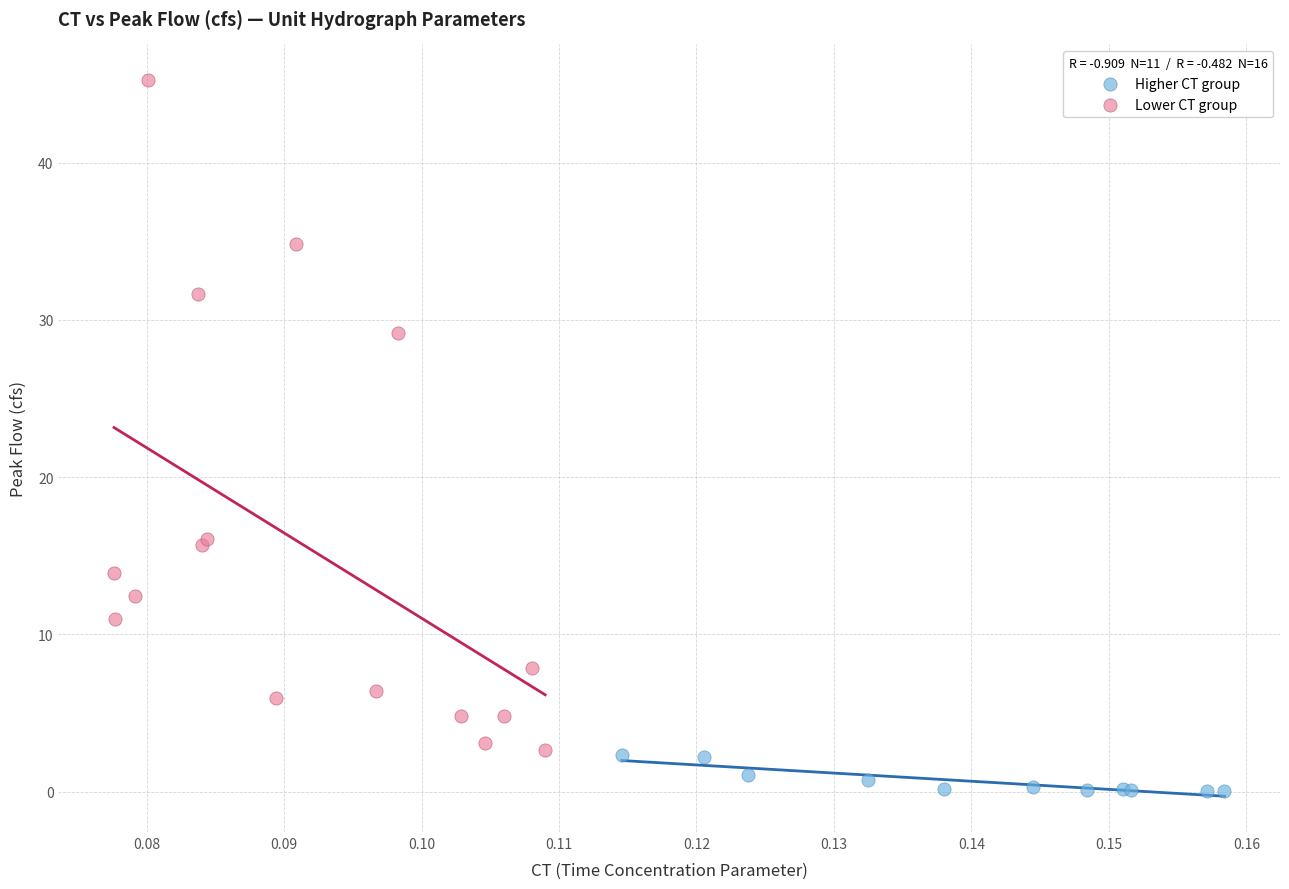

Which series reaches the minimum Y coordinate?

Higher CT group